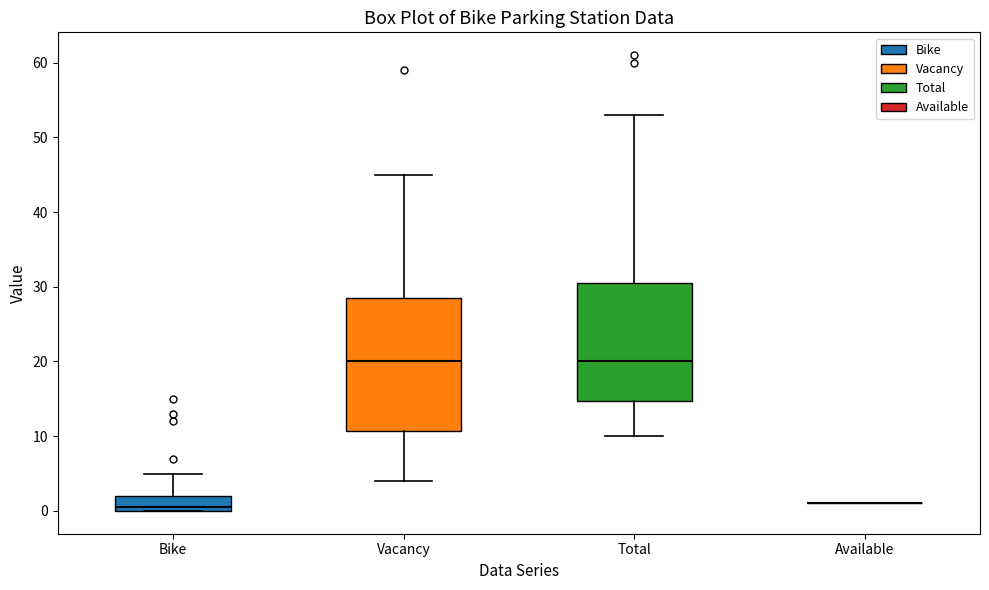

Reading left to right, transcribe this box plot: for each box, give where its median line is, the range the box spans, and where its two whiskers end, as read against the y-axis. The values are not printed on the chart, so give them approximately, as read against the axis.

Bike: median 1, box 0 to 2, whiskers 0 to 5
Vacancy: median 20, box 11 to 29, whiskers 4 to 45
Total: median 20, box 15 to 31, whiskers 10 to 53
Available: box collapsed to a line at 1, whiskers 1 to 1